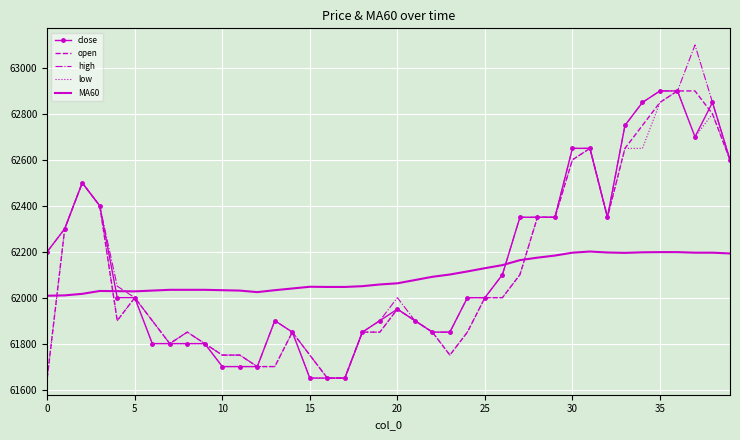

Which series has the largest range (max minus min)?

high